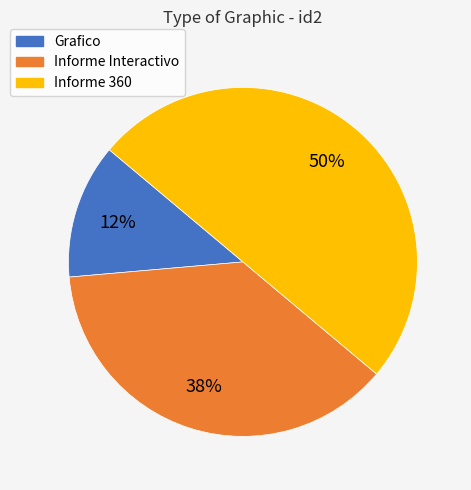

How many segments does this pie chart have?

3